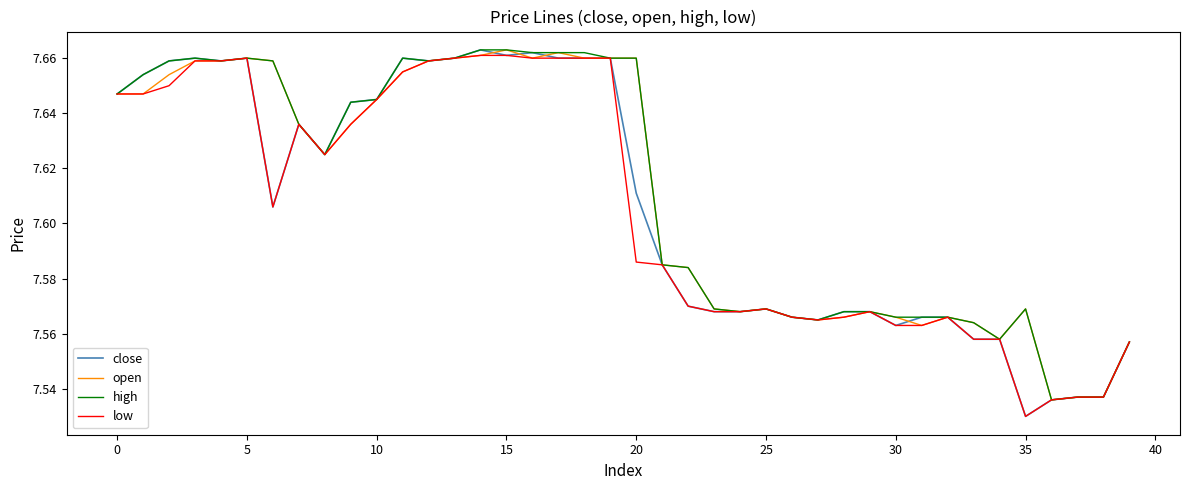

True or false: low has more than 2 interior local peaks.

True